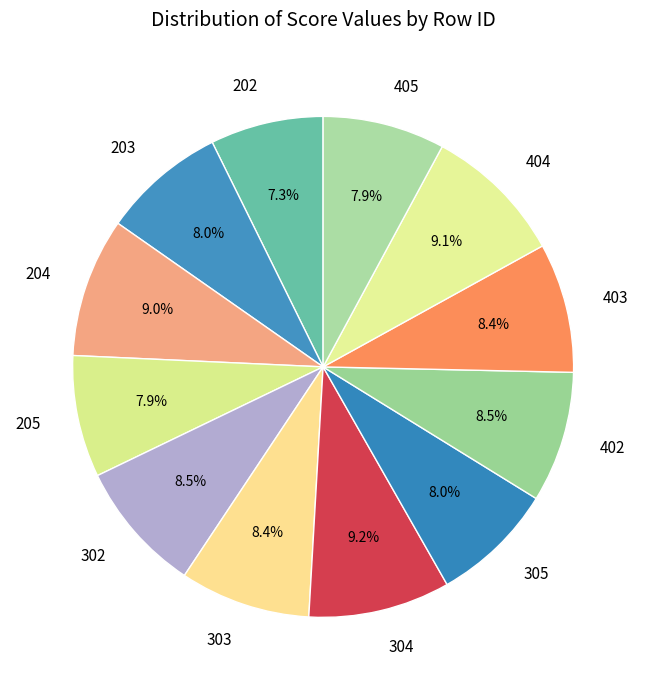

To the nearest percent, what is the difference between the largest and smallest slice percentages?

2%